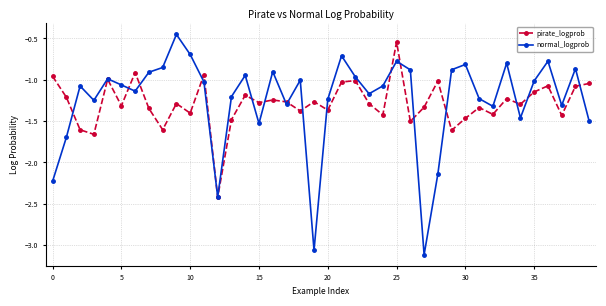

Which series has the largest range (max minus min)?

normal_logprob